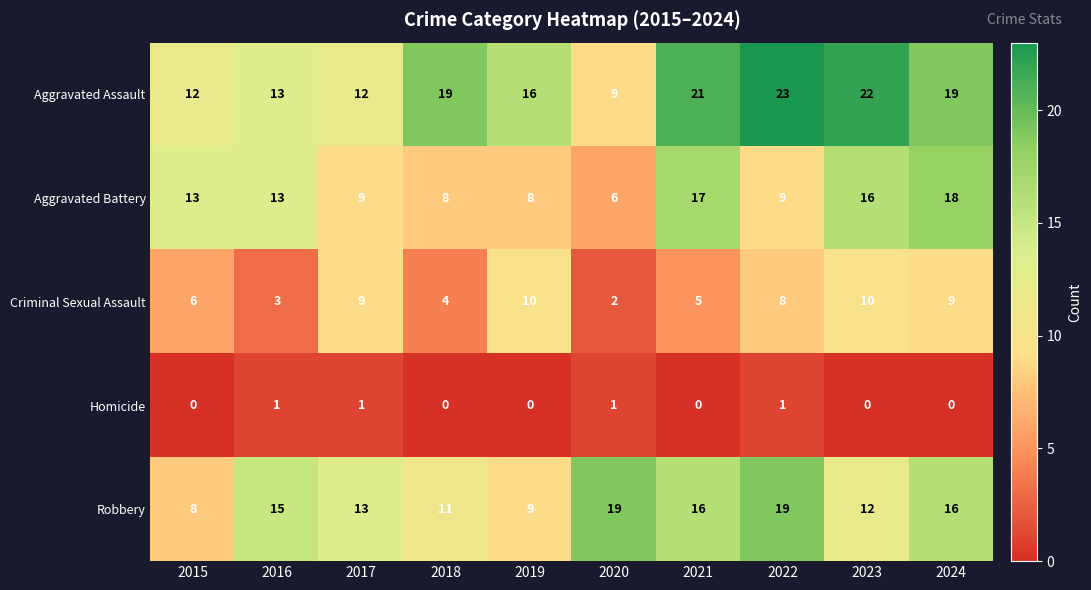

Rank the series by their maximum value, from highest to lowest.

Aggravated Assault, Robbery, Aggravated Battery, Criminal Sexual Assault, Homicide